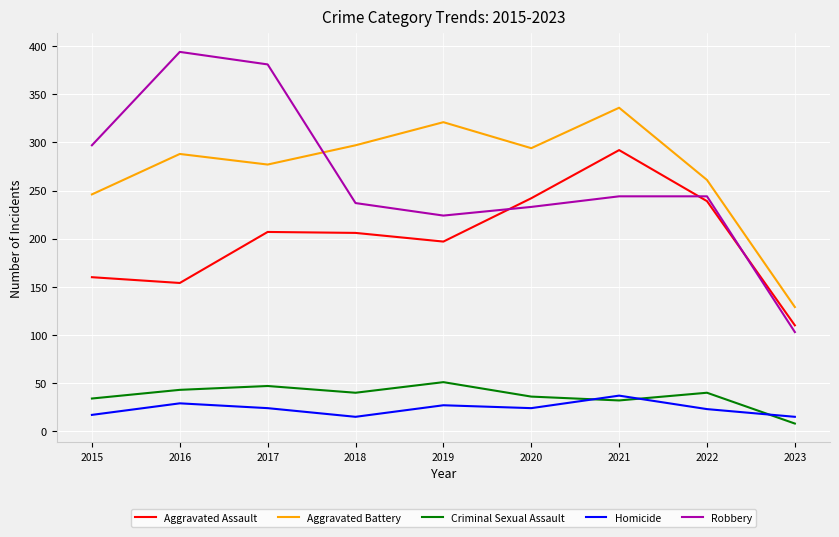

How many series are shown in this chart?

5